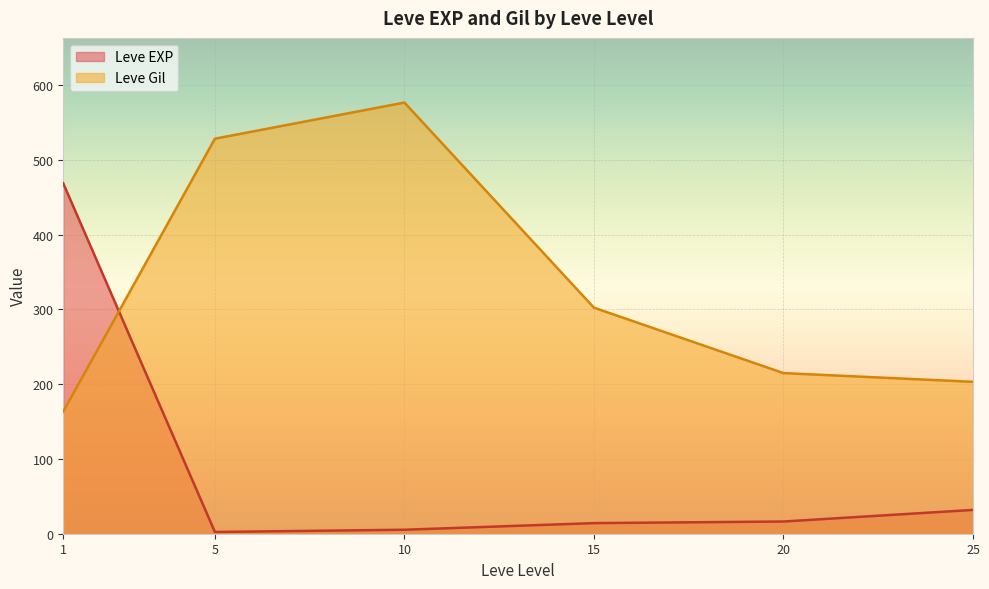

Between 5 and 25, which series saw the biggest shift?

Leve Gil